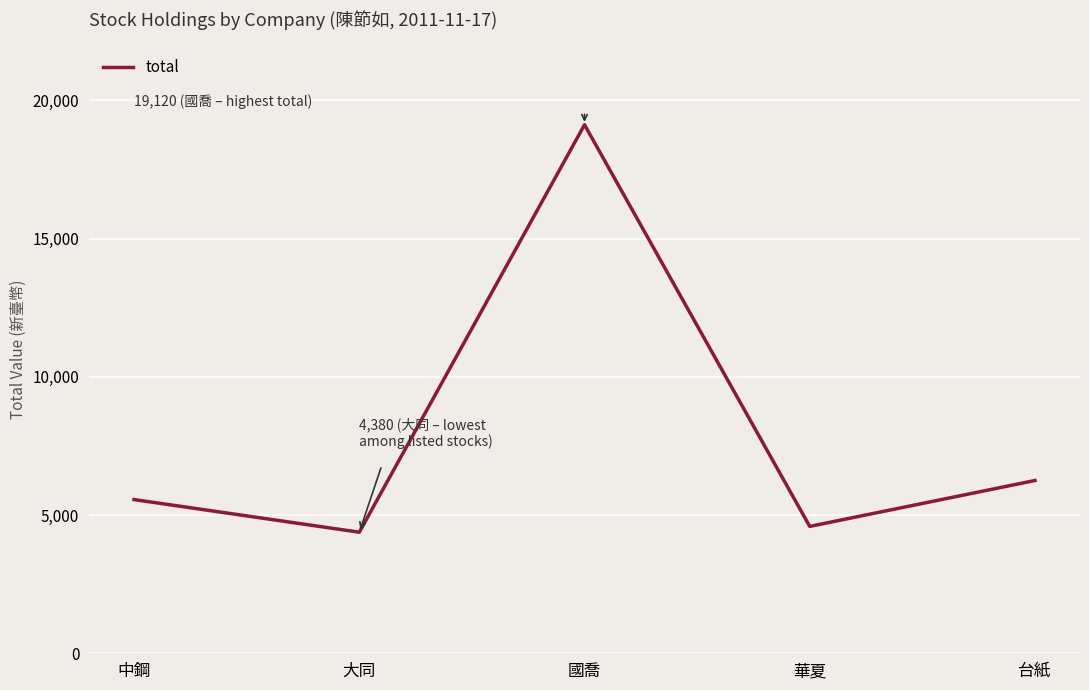

What is the greatest value displayed?

19120